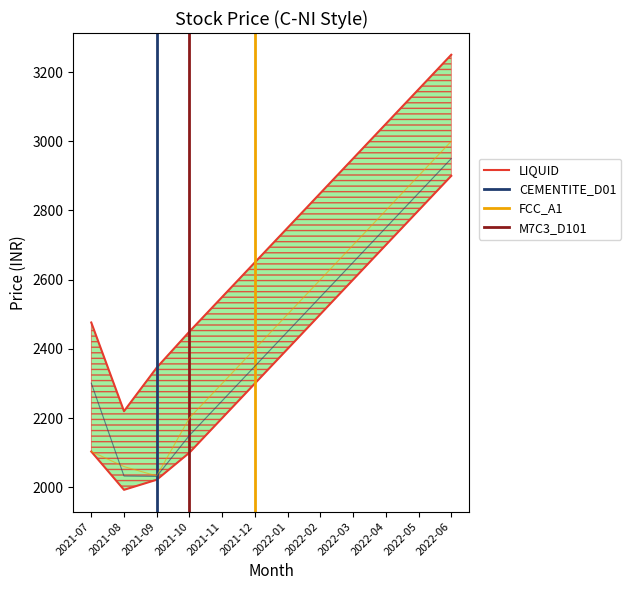

Which has a higher value, 2021-11 or 2022-05?

2022-05